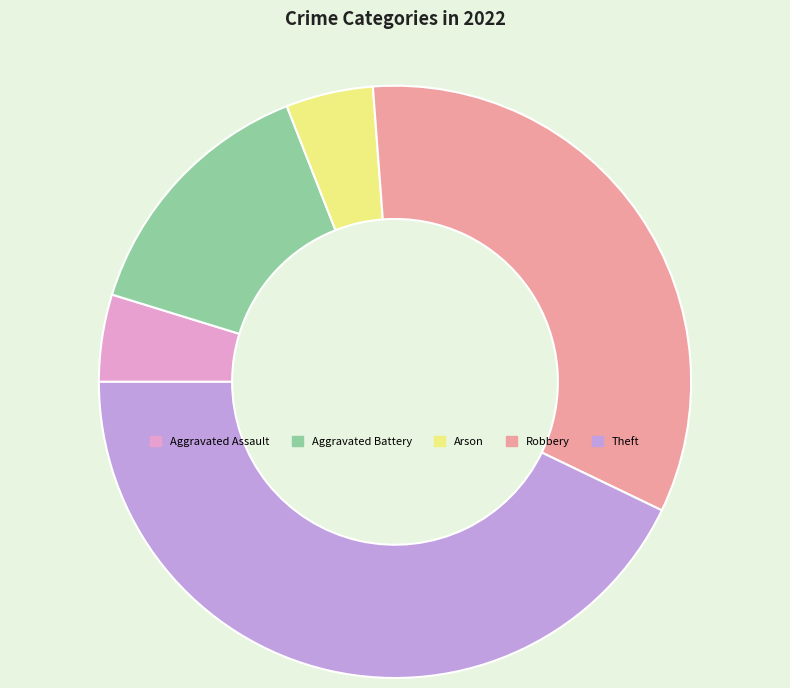

Is there a majority slice in this chart?

No